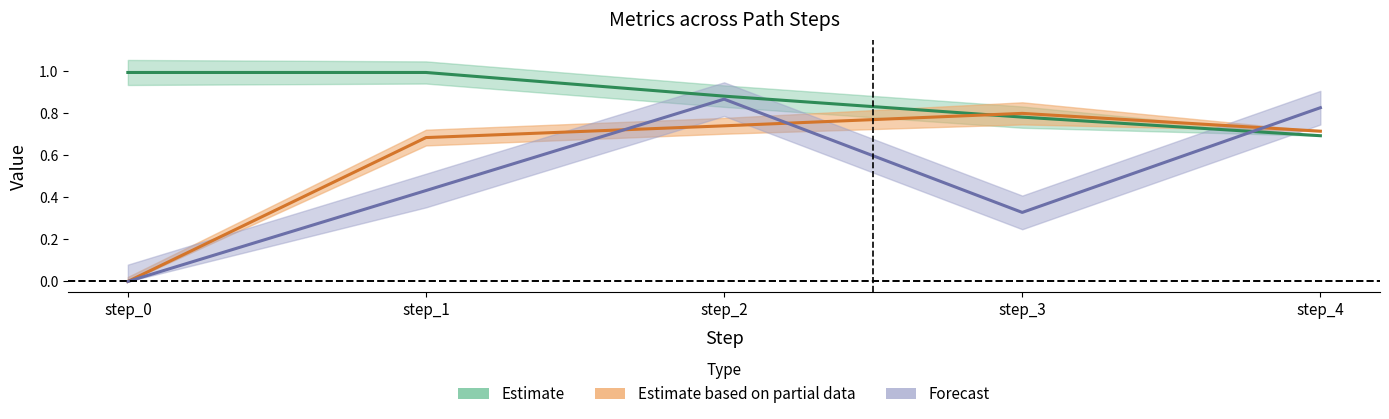

Which series changed the most between step_3 and step_4?

q_value